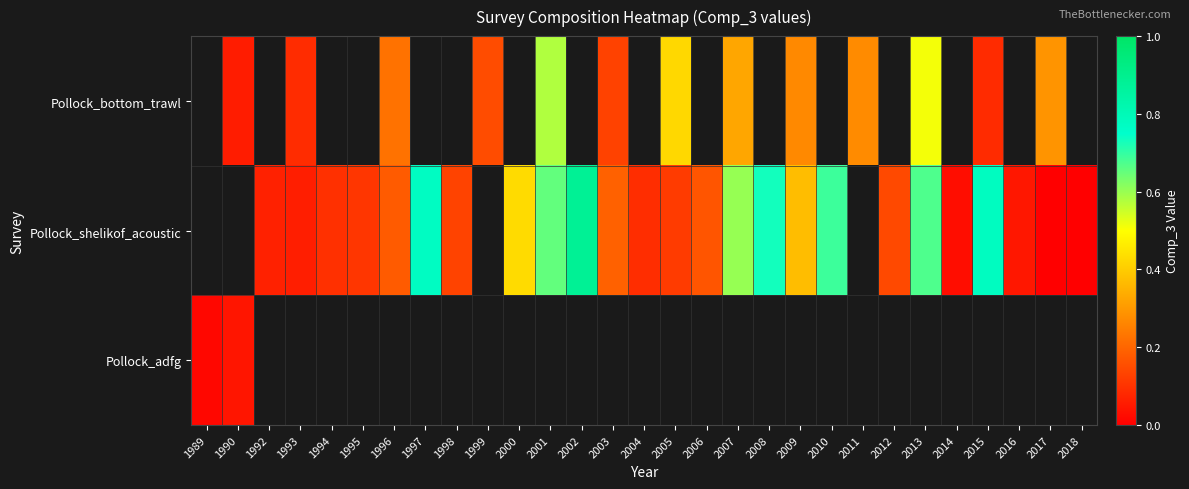

The Pollock_shelikof_acoustic series shows 0.4 at 2009. True or false?

True